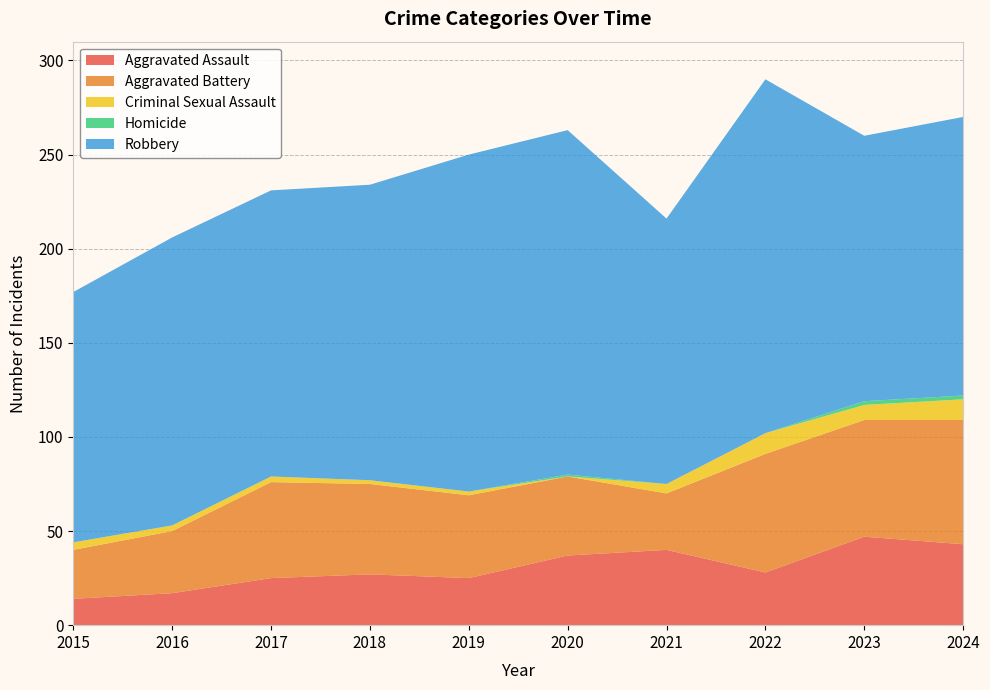

Reading left to right, what are all the values shown in this chart?

Aggravated Assault: 2015=14	2016=17	2017=25	2018=27	2019=25	2020=37	2021=40	2022=28	2023=47	2024=43
Aggravated Battery: 2015=26	2016=33	2017=51	2018=48	2019=44	2020=42	2021=30	2022=63	2023=62	2024=66
Criminal Sexual Assault: 2015=4	2016=3	2017=3	2018=2	2019=2	2020=0	2021=5	2022=11	2023=8	2024=11
Homicide: 2015=0	2016=0	2017=0	2018=0	2019=0	2020=1	2021=0	2022=0	2023=2	2024=2
Robbery: 2015=133	2016=153	2017=152	2018=157	2019=179	2020=183	2021=141	2022=188	2023=141	2024=148